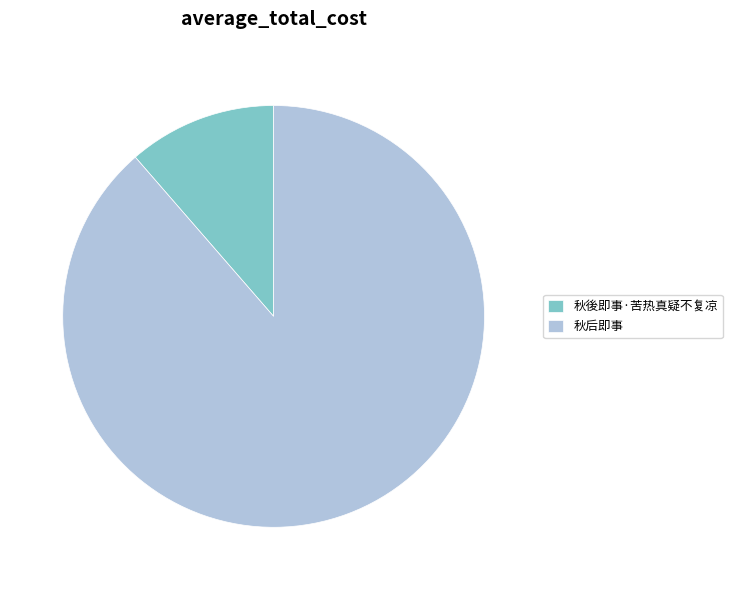

Which slice represents more than half of the pie?

秋后即事